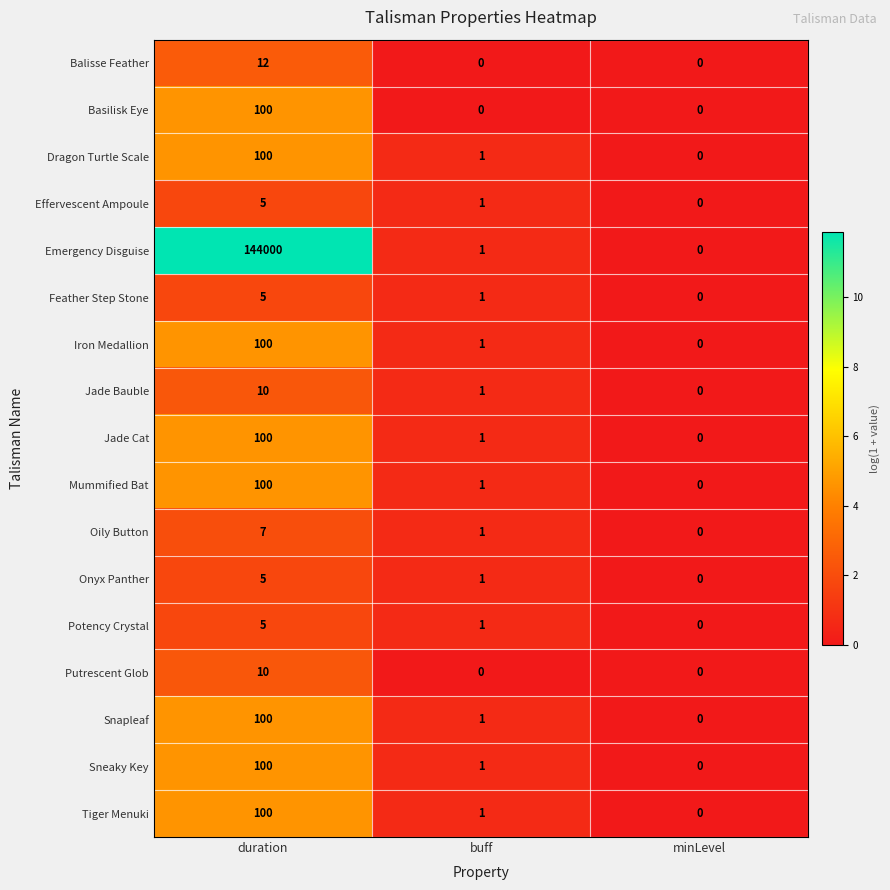

What is the sum of all Onyx Panther values?

6